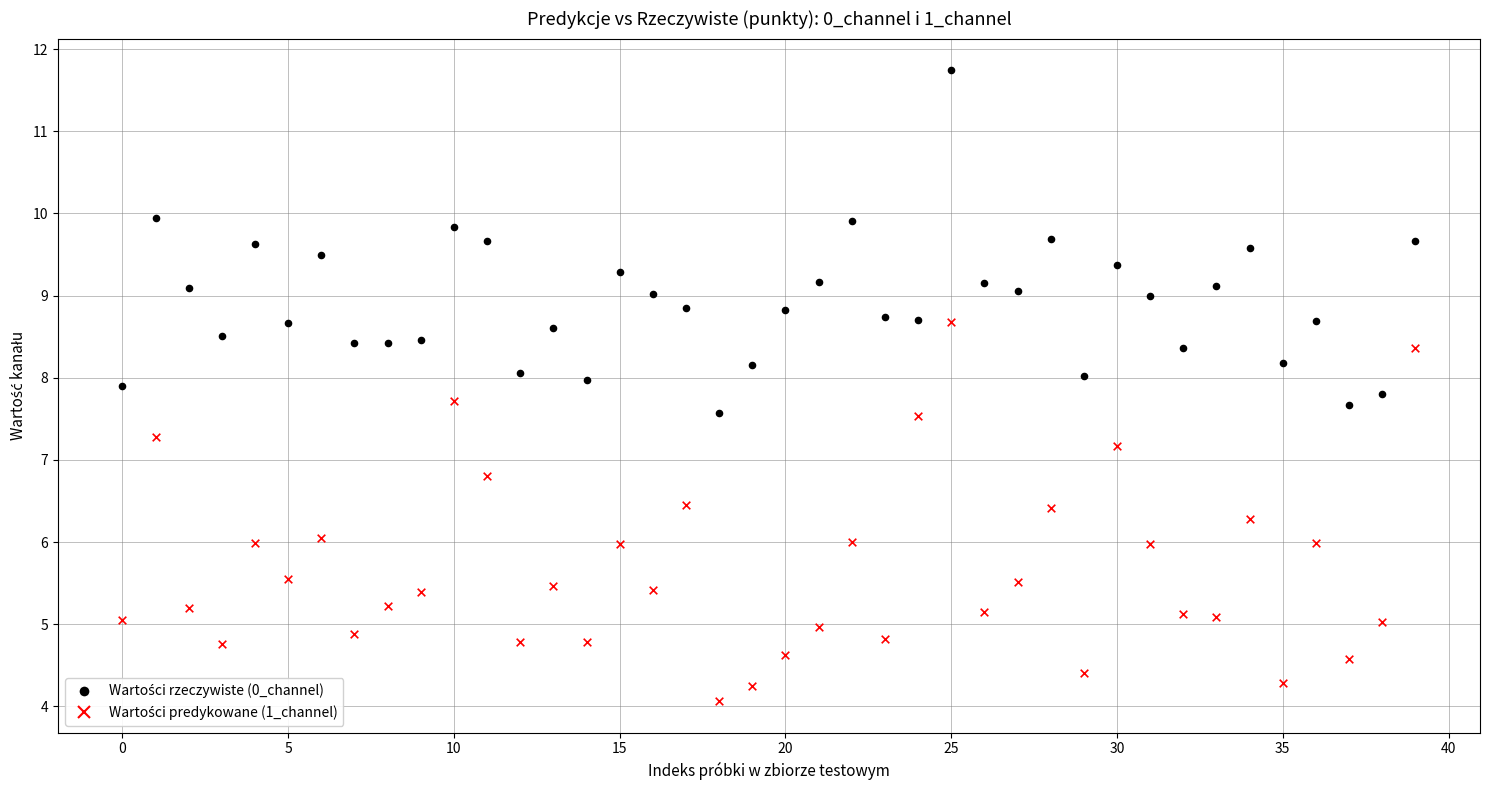

Across all data points, what is the range of Y values (max minus min)?

7.7